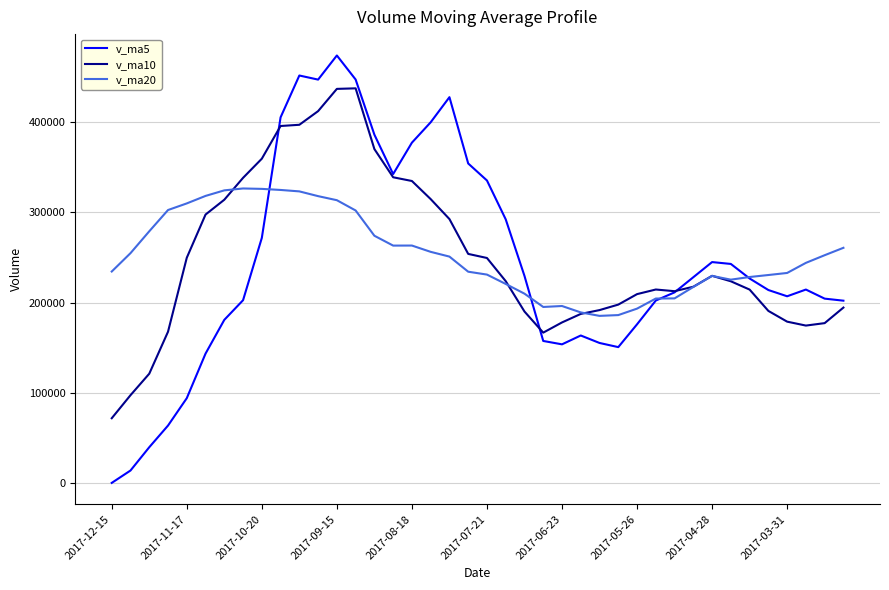

List the series in order of their peak value, highest first.

v_ma5, v_ma10, v_ma20